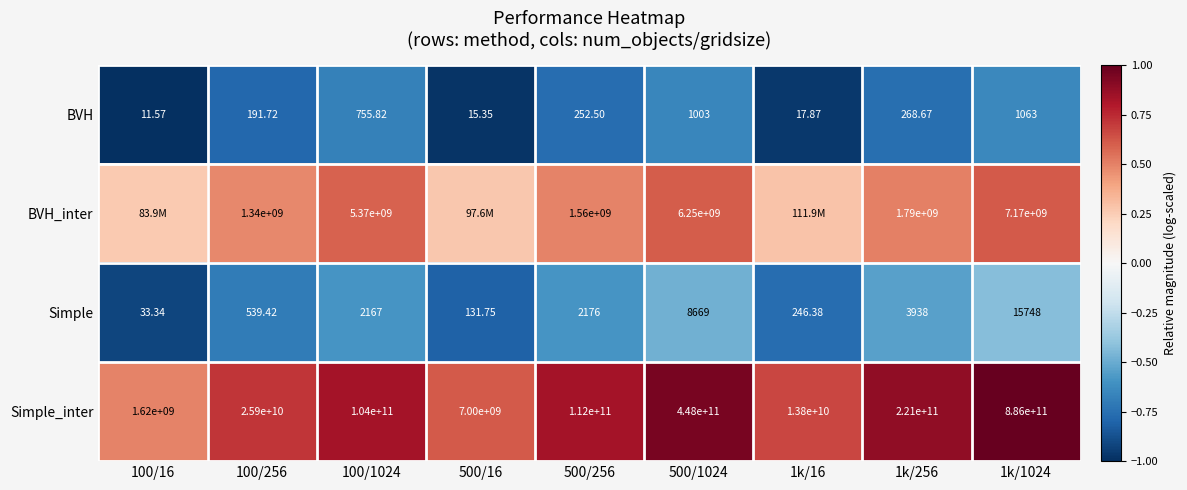

Between 100/1024 and 500/1024, which series saw the biggest shift?

Simple_inter